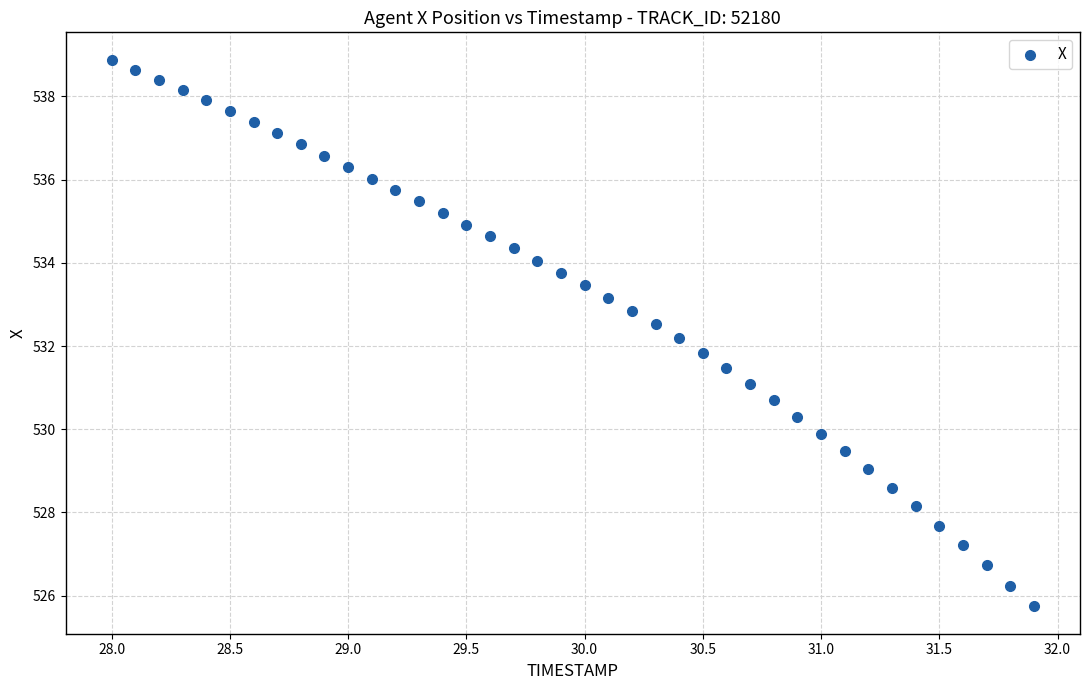

What is the range of X values (max minus min)?

3.9